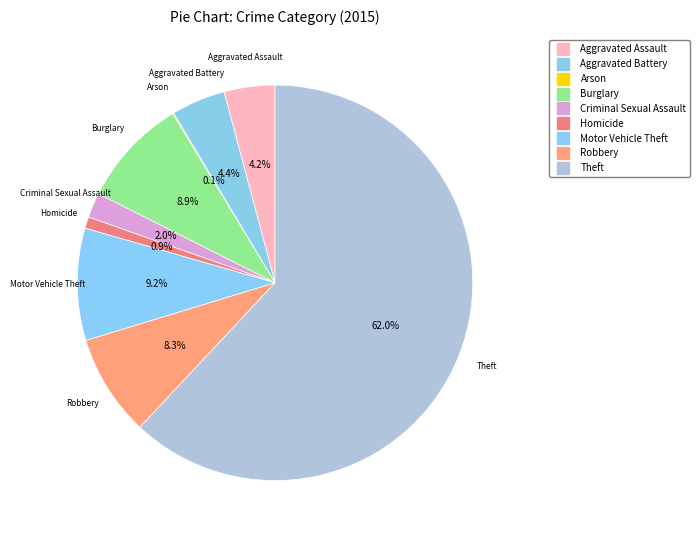

Rank the categories by value from highest to lowest.

Theft, Motor Vehicle Theft, Burglary, Robbery, Aggravated Battery, Aggravated Assault, Criminal Sexual Assault, Homicide, Arson